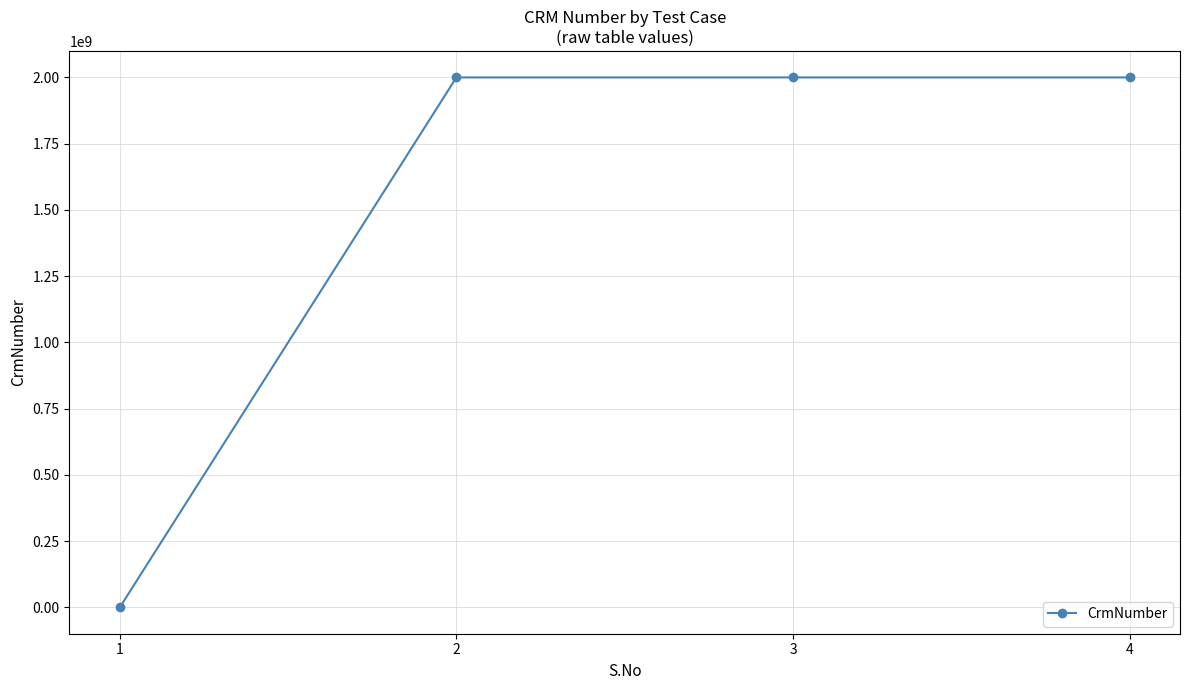

What is the value of the 4th point from the left?

2000214497